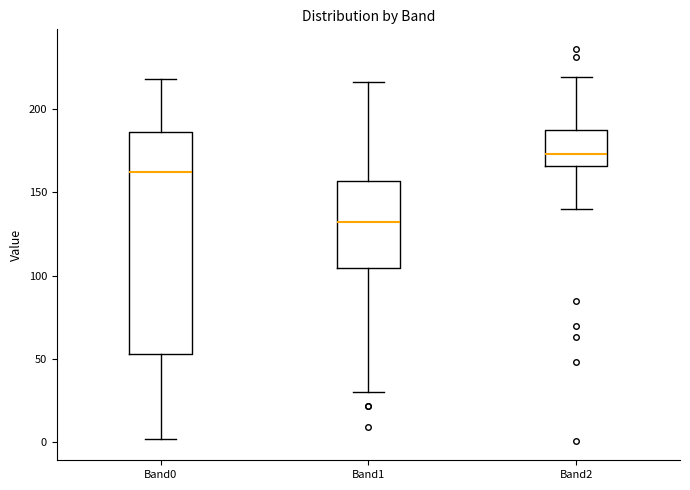

Which box is the tallest, from its lower edge to its upper edge?

Band0